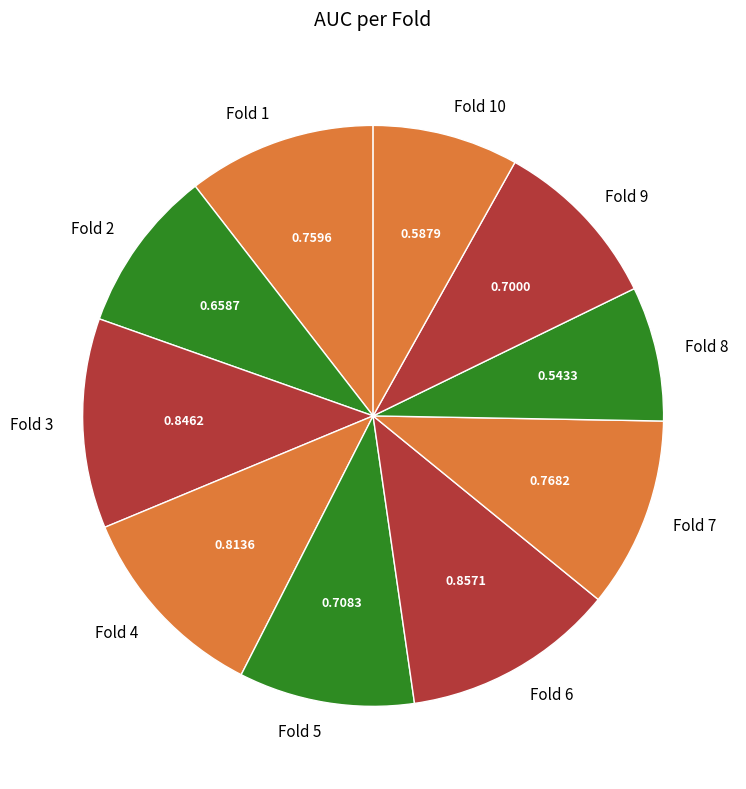

True or false: Fold 3 accounts for 12% of the total.

True